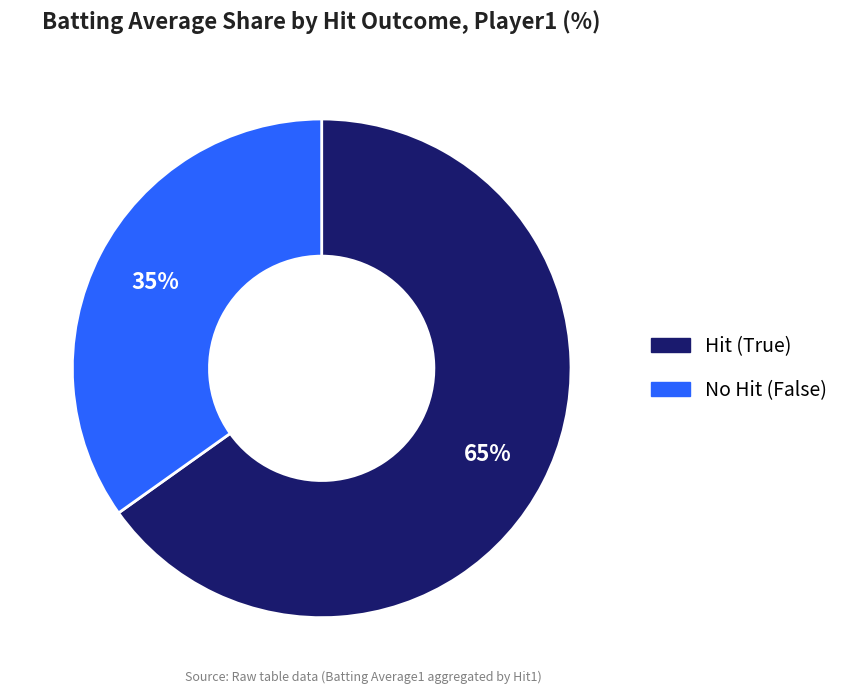

To the nearest percent, what is the difference between the largest and smallest slice percentages?

30%